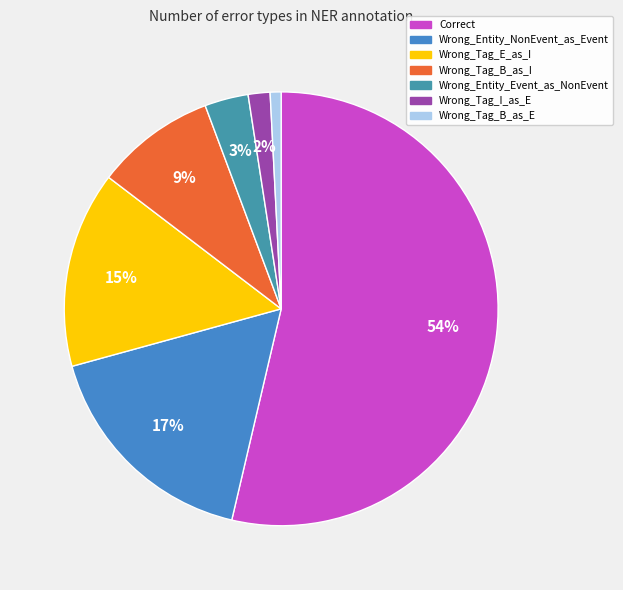

Is it true that Wrong_Entity_NonEvent_as_Event is 17% of the pie?

True